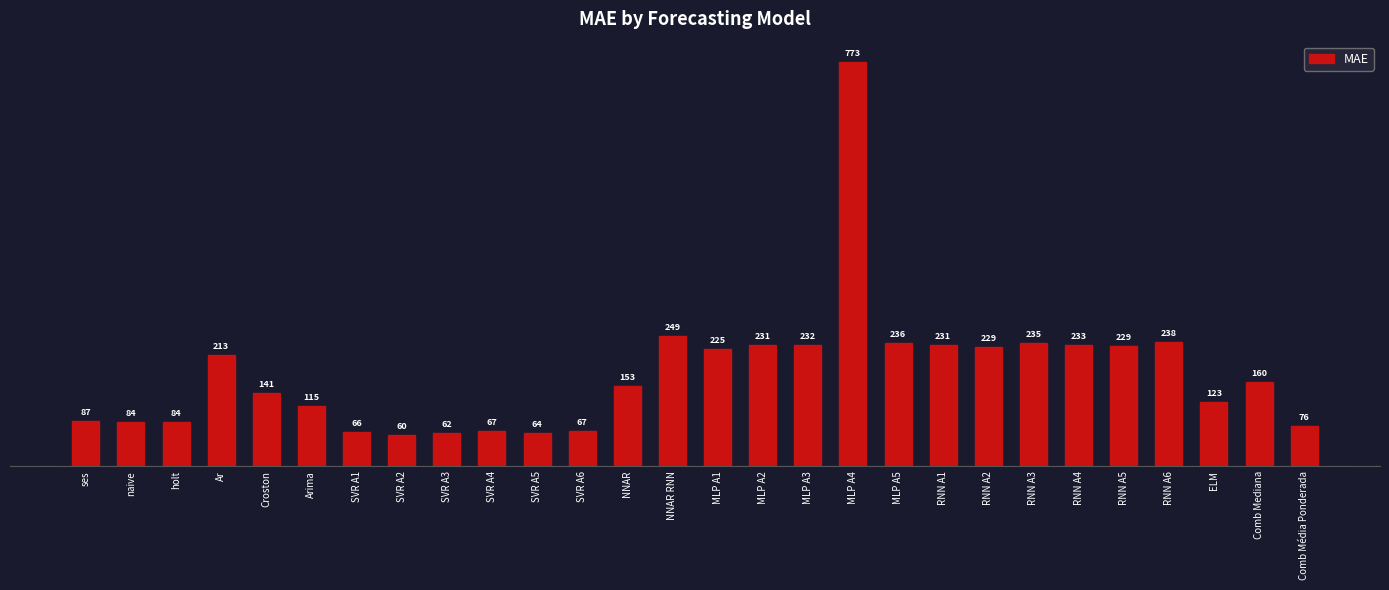

What is the value of the 26th bar from the left?

122.9